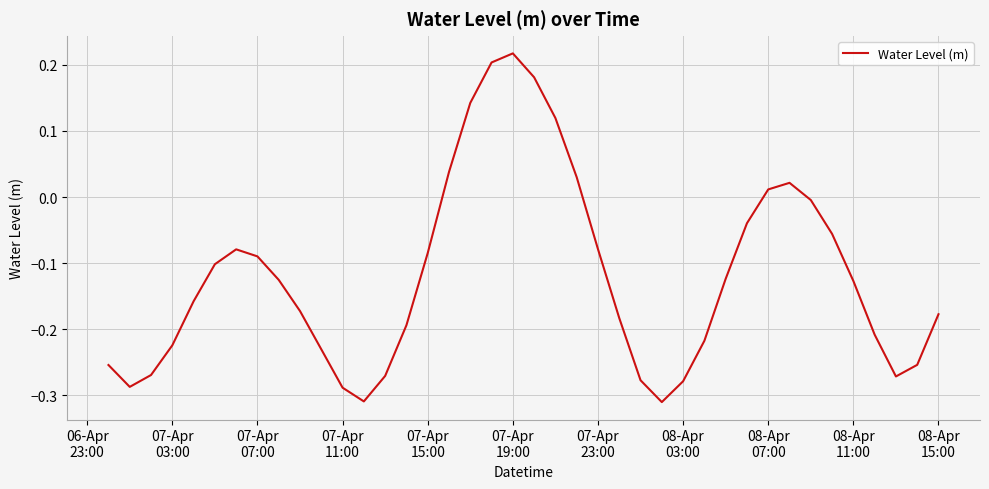

Does the chart have visible grid lines?

Yes